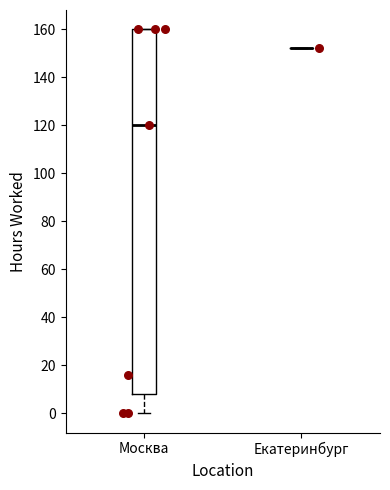

Reading left to right, read every box against the y-axis: the position of its median line, the range the box covers, and the ends of its whiskers. The values are not printed on the chart, so give them approximately, as read against the axis.

Москва: median 120, box 8 to 160, whiskers 0 to 160
Екатеринбург: box collapsed to a line at 152, whiskers 152 to 152